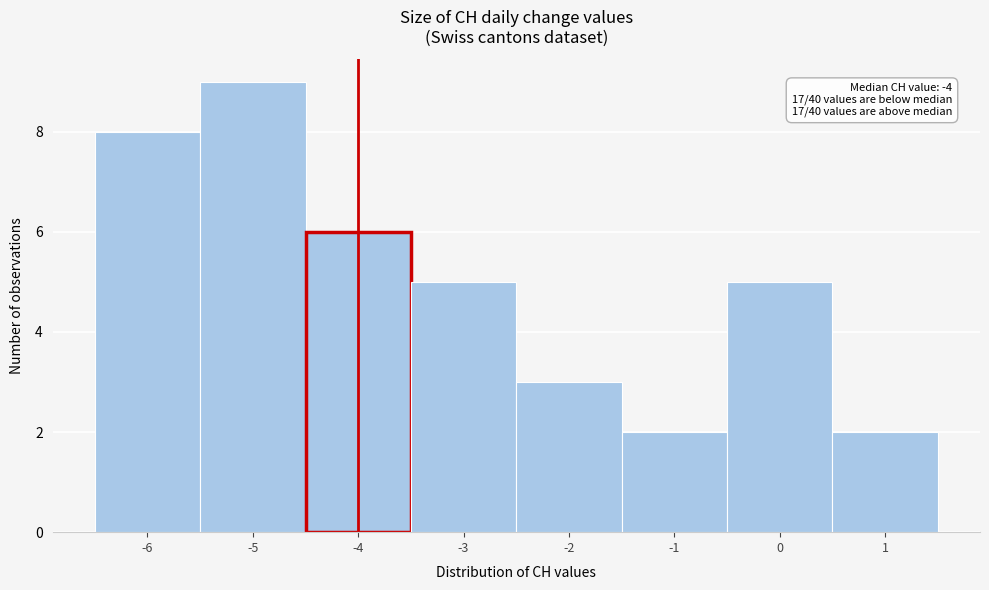

Which range on the x-axis has the tallest bar?

-5.5 to -4.5